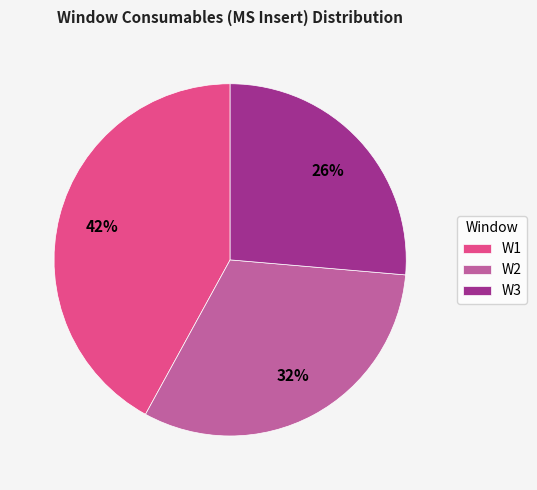

The W3 slice represents 26% of the pie. True or false?

True